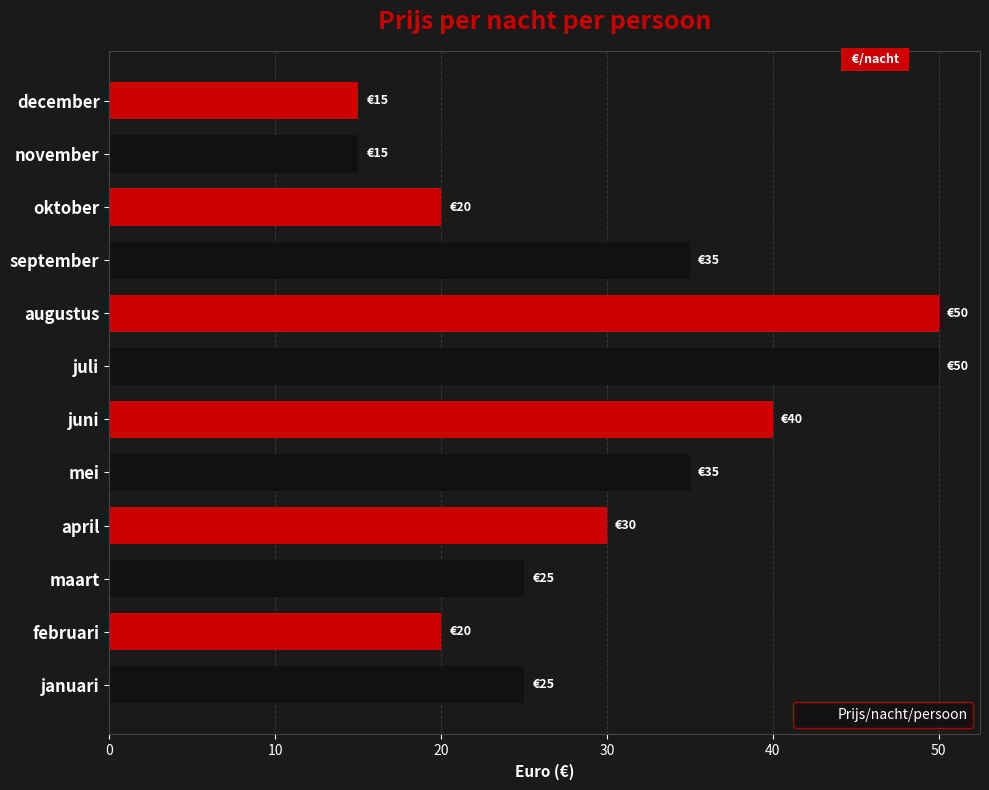

Approximately how many times larger is the value at juni compared to december?

2.7